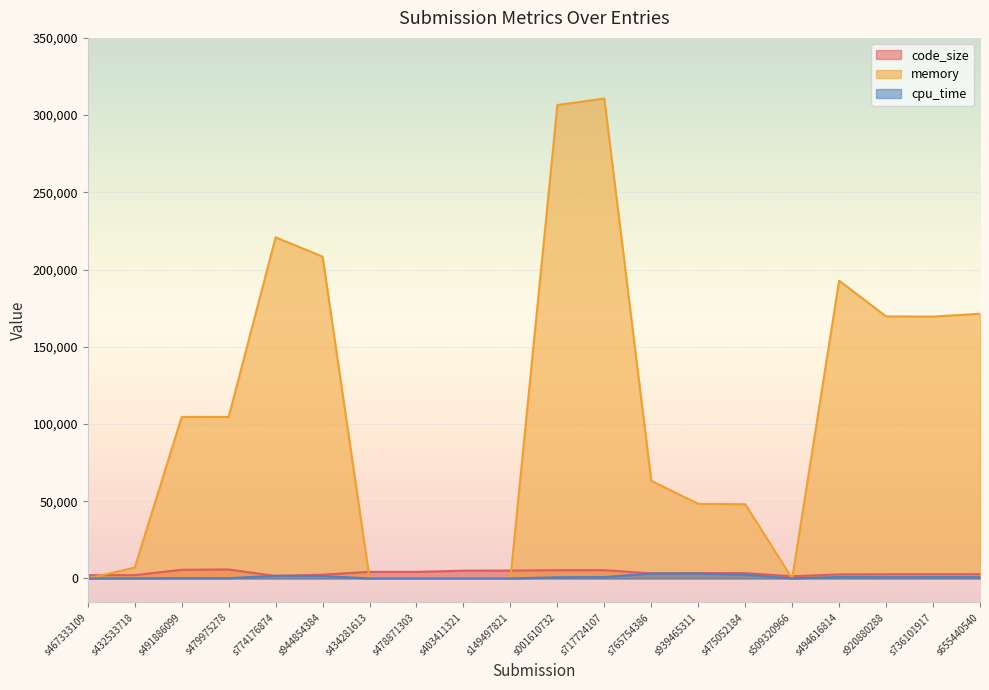

Which series has the widest spread of values?

memory